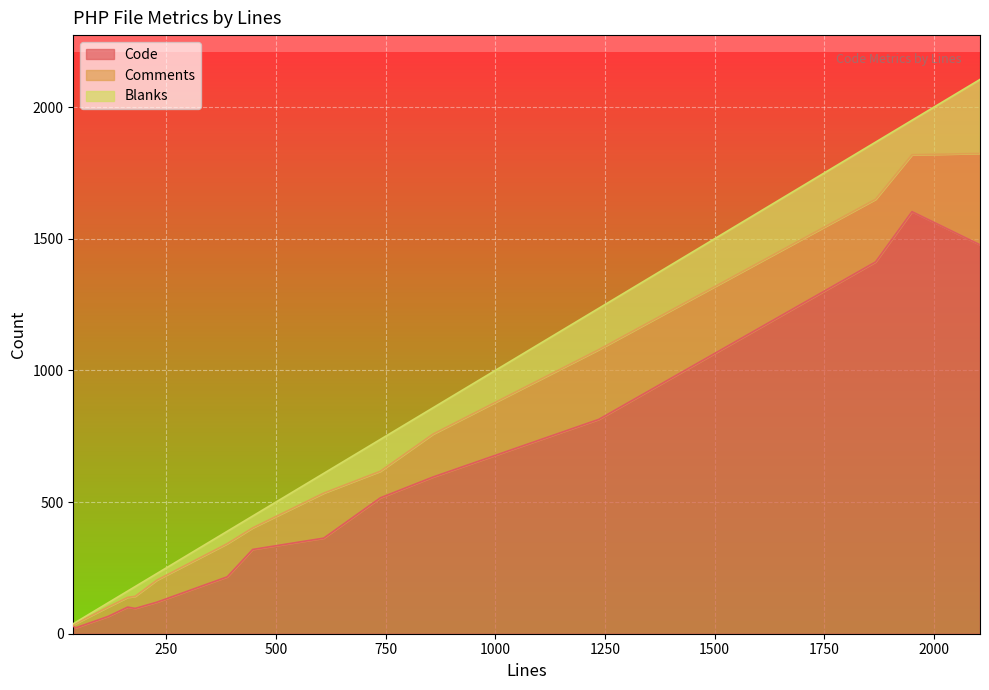

The Blanks series shows 47 at 389. True or false?

True